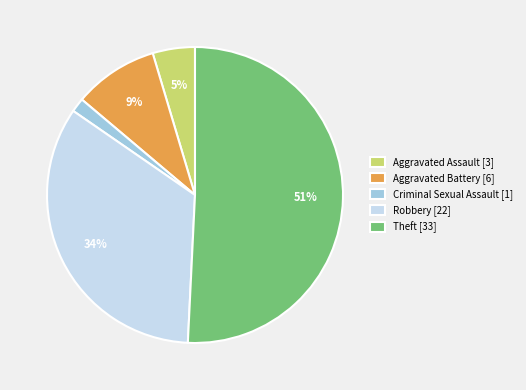

To the nearest percent, what is the difference between the largest and smallest slice percentages?

49%